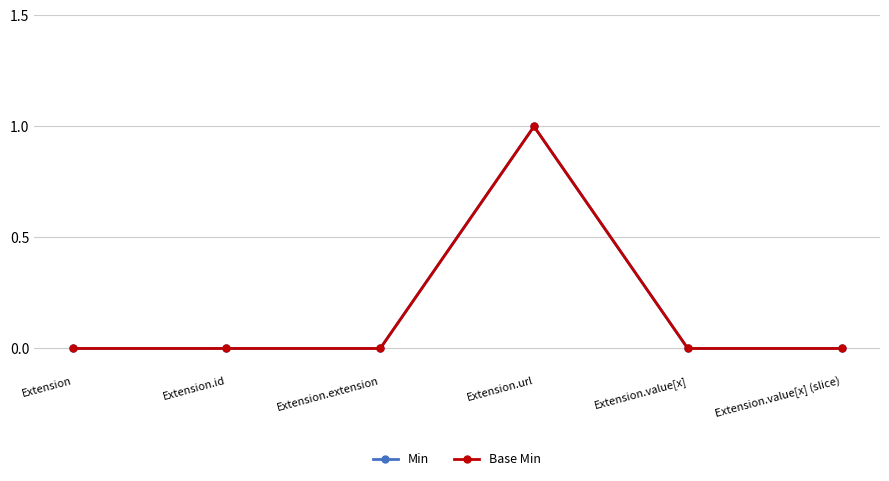

Between Extension.extension and Extension.url, which series saw the biggest shift?

Min